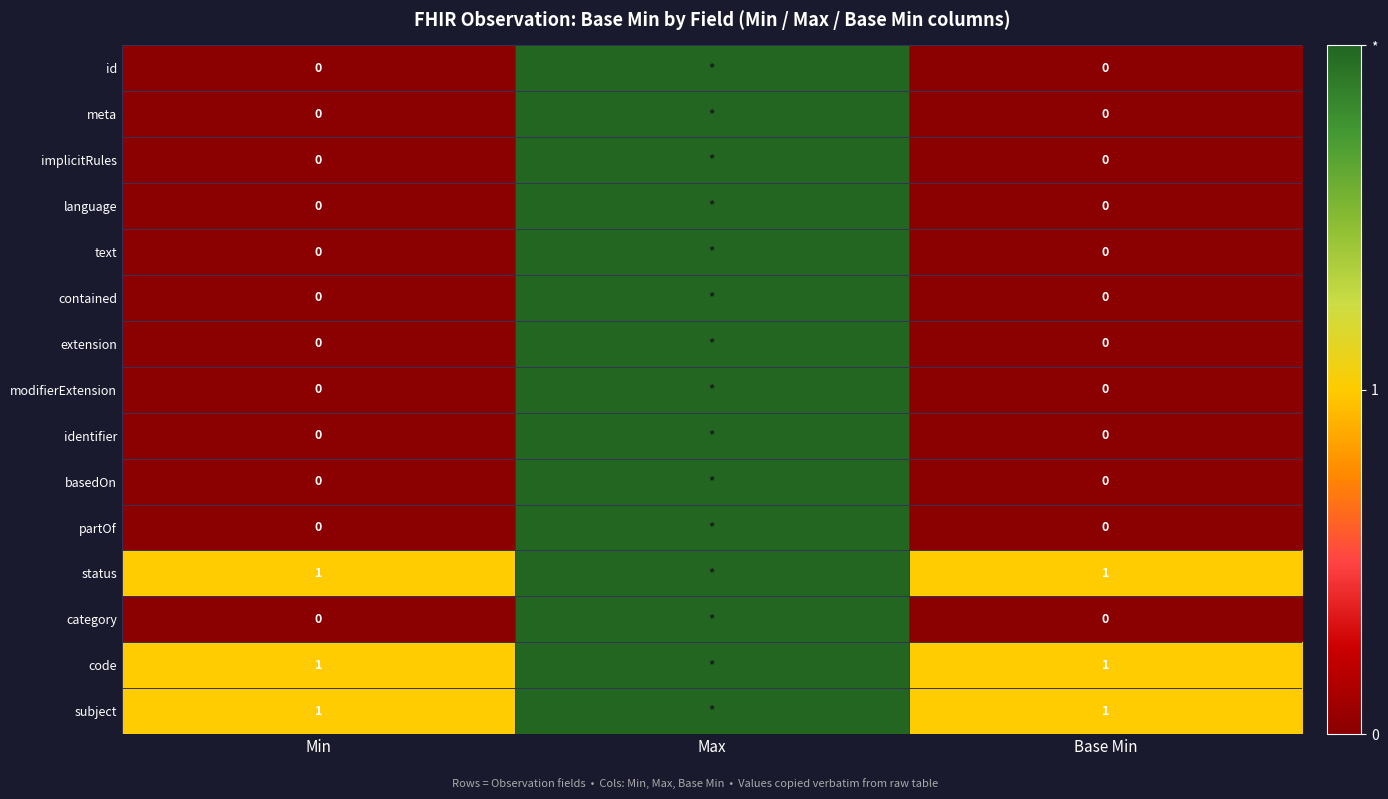

Which label corresponds to the largest value in the chart?

Max